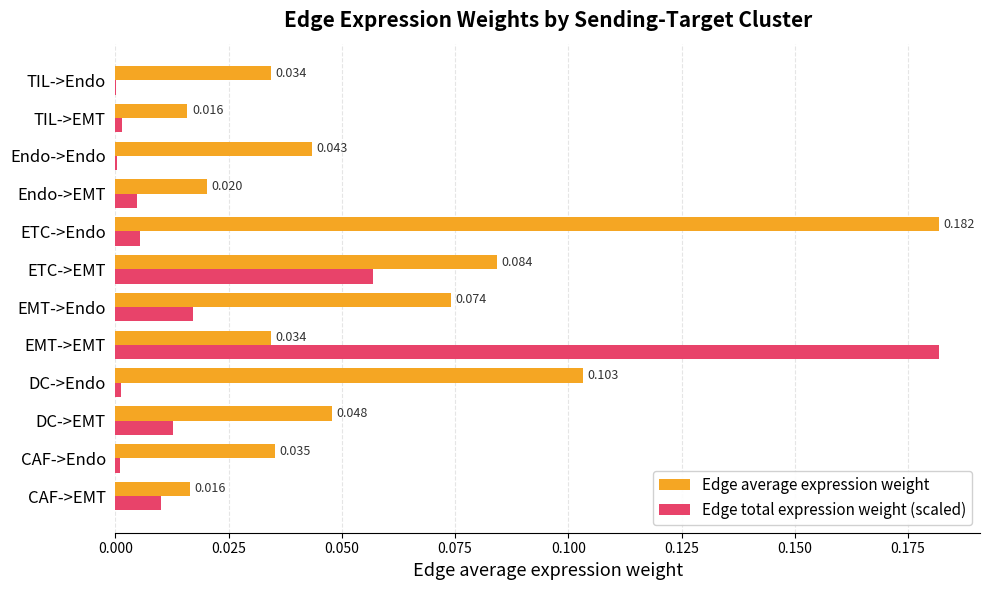

Which series has the largest total across all categories?

Edge average expression weight